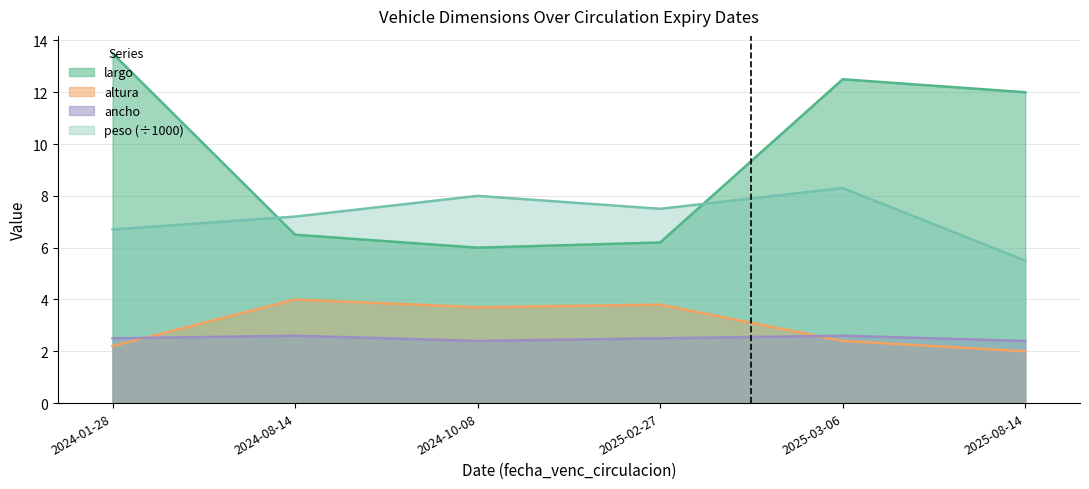

The ancho series shows 2.4 at 2025-08-14. True or false?

True